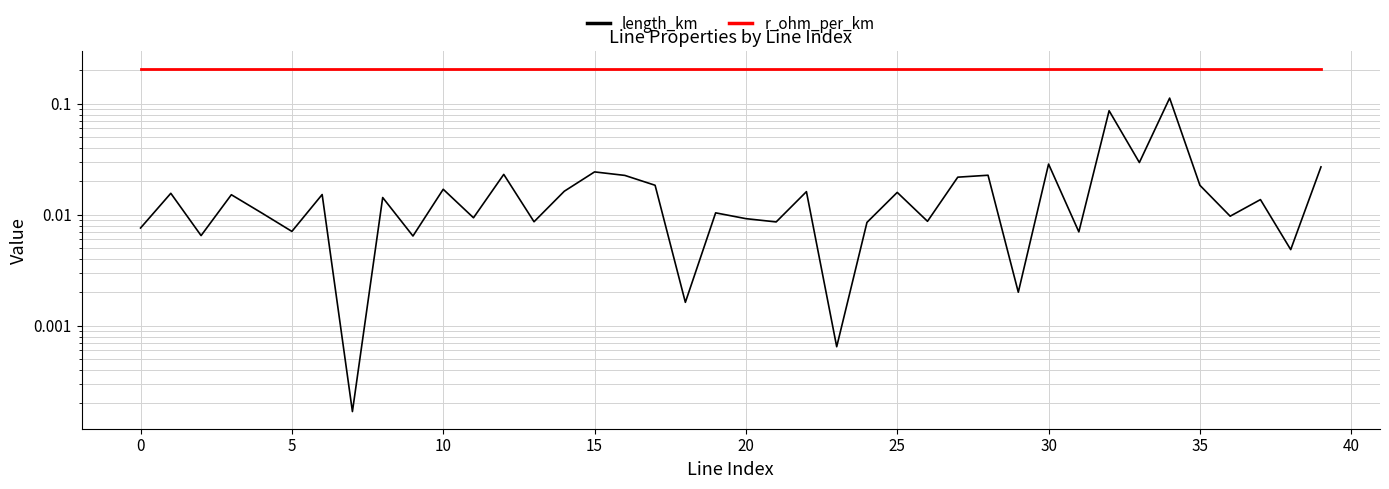

The r_ohm_per_km series shows 0.2 at 32. True or false?

True